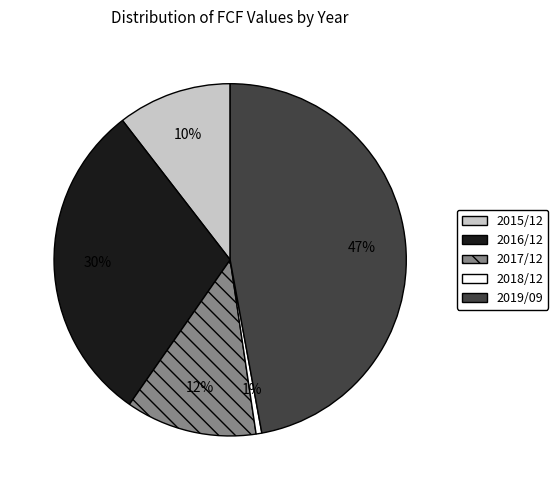

Do 2017/12 and 2015/12 together represent more than half of the pie?

No